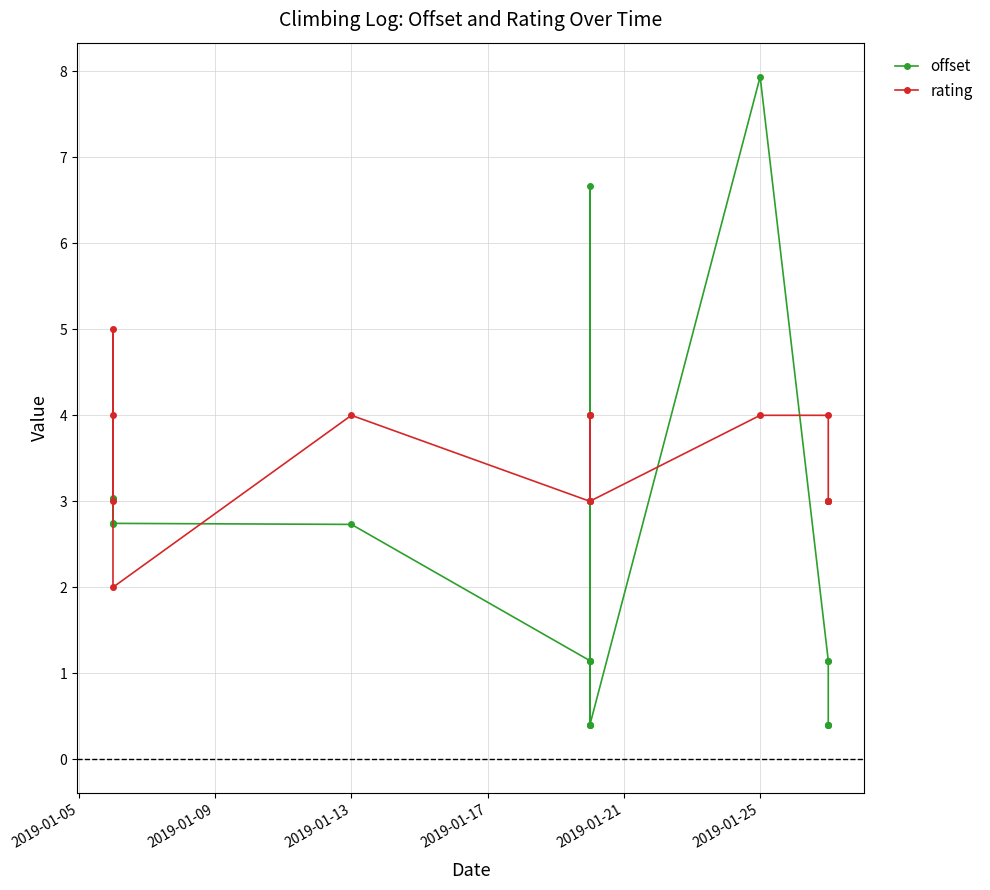

Which series ends up on top after the final intersection of rating and offset?

rating